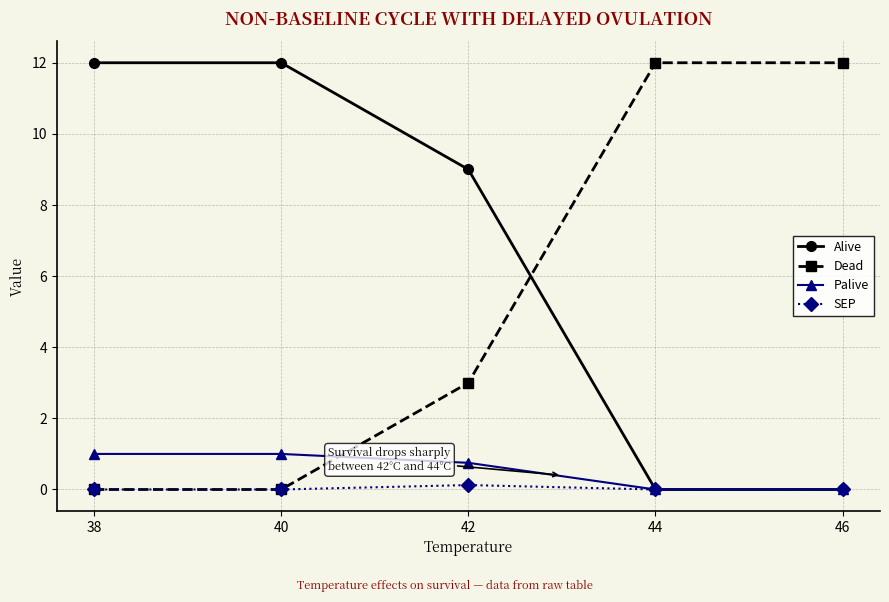

What is the maximum value shown in the chart?

12.0